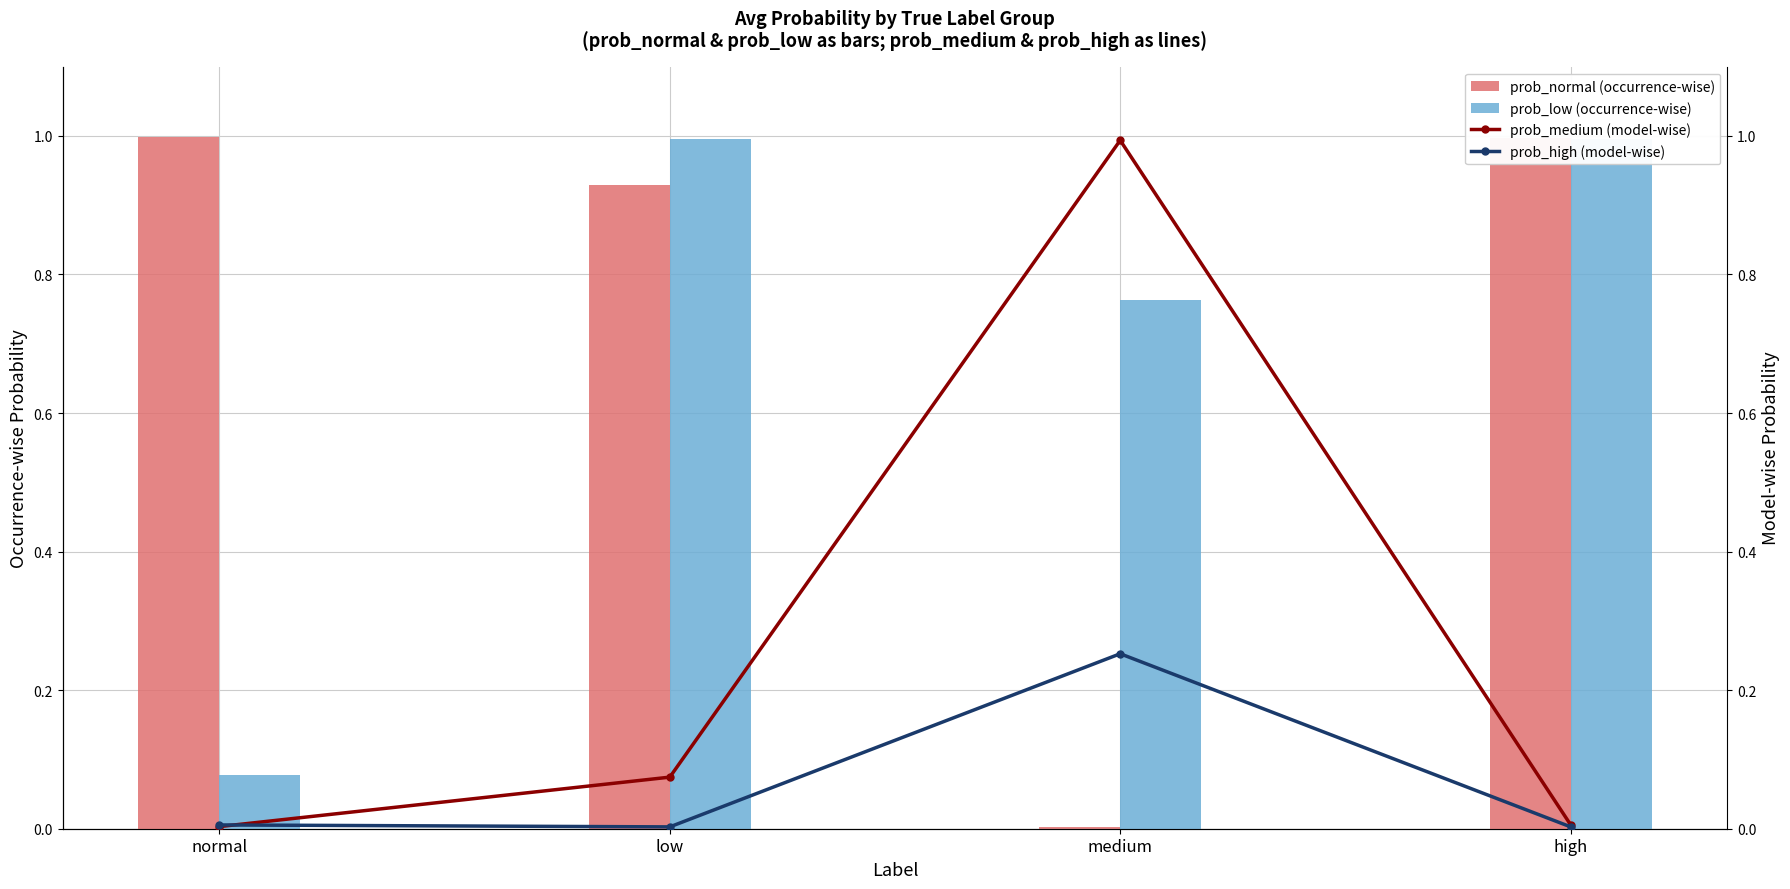

The prob_medium (model-wise) series shows 0.1 at low. True or false?

False